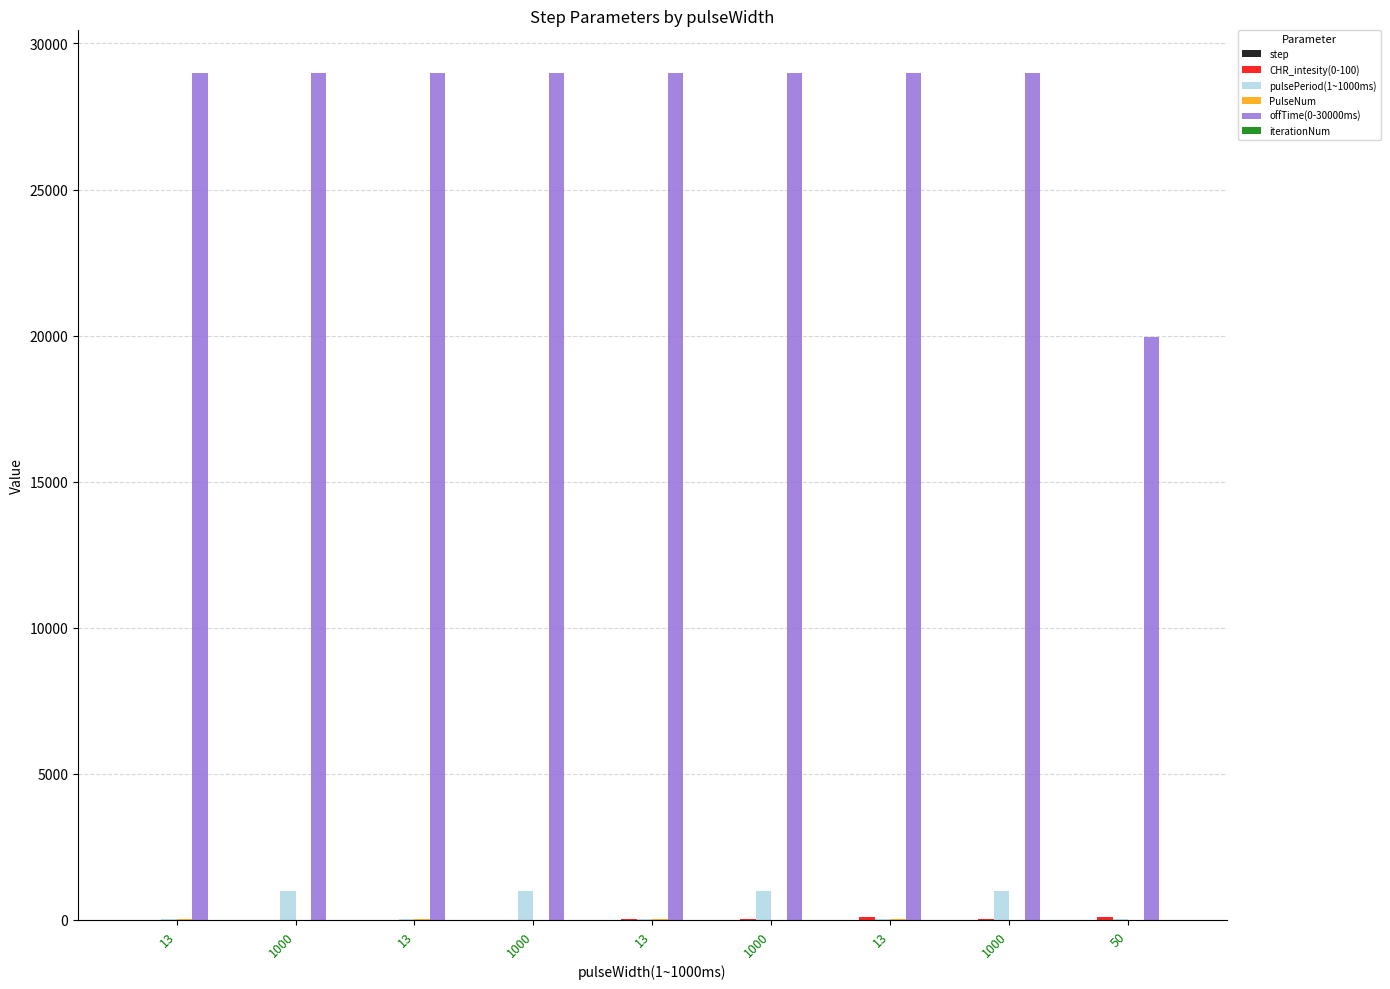

How many series are shown in this chart?

6